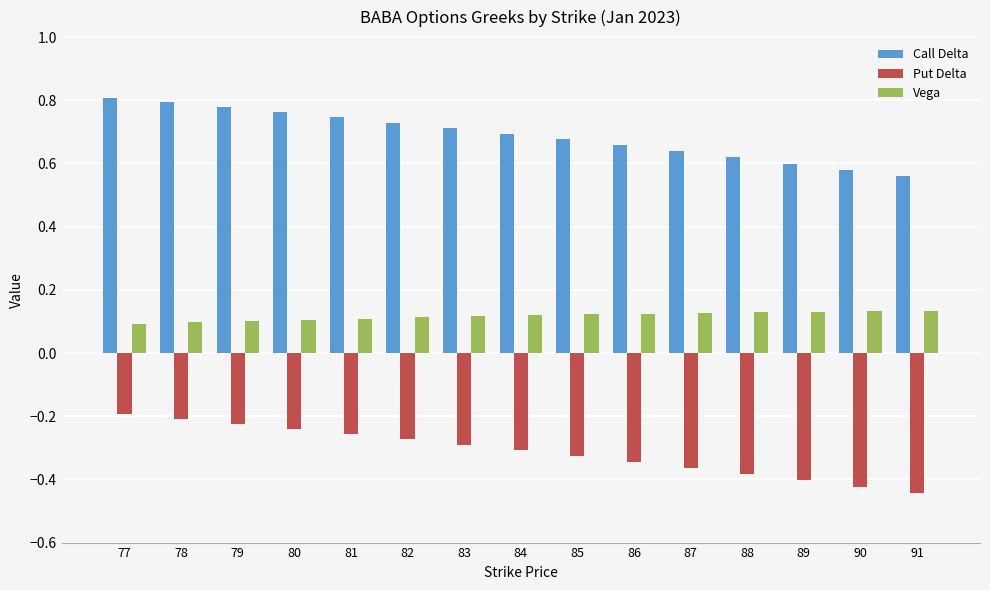

Which series has the largest total across all categories?

Call Delta